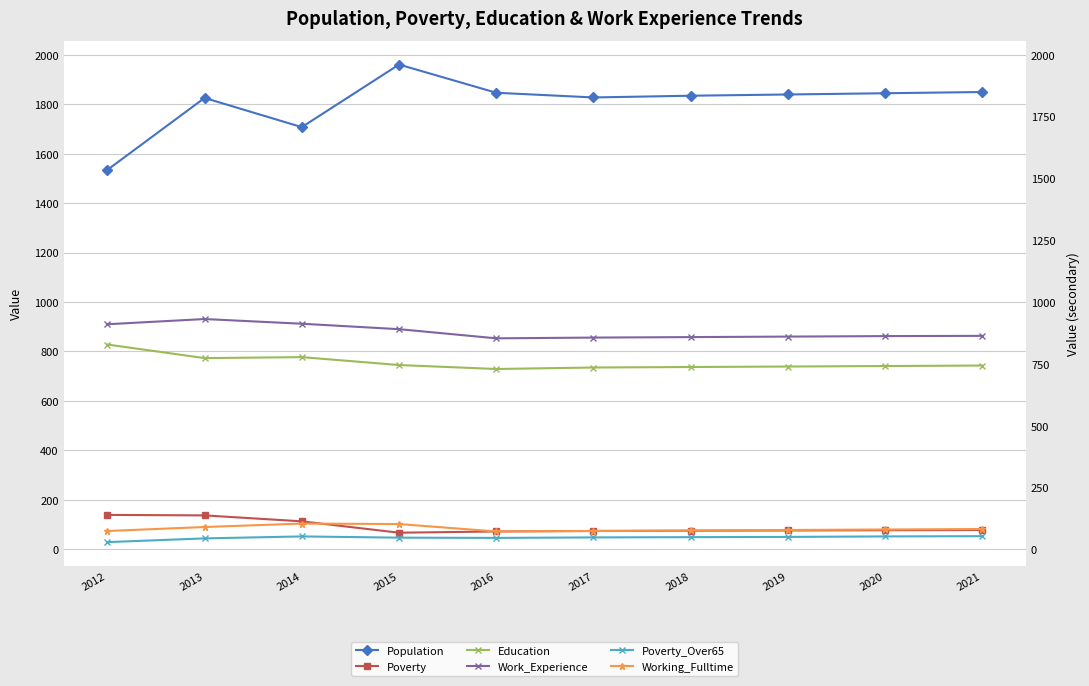

How many data points in Working_Fulltime are less than 80?

5